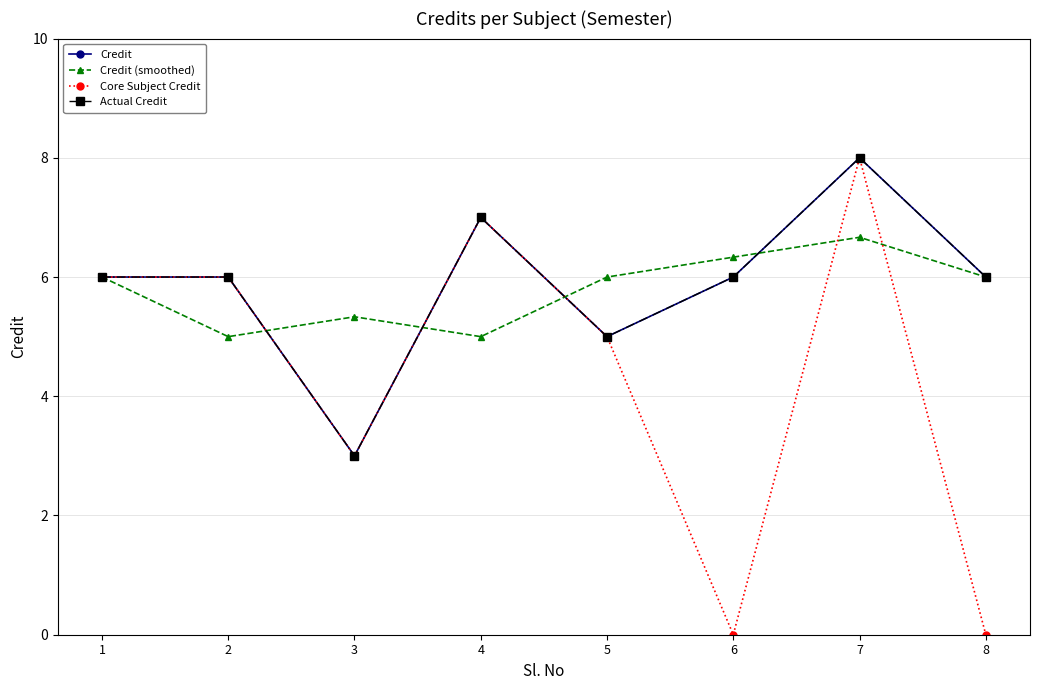

At how many categories does at least one series exceed 1?

8